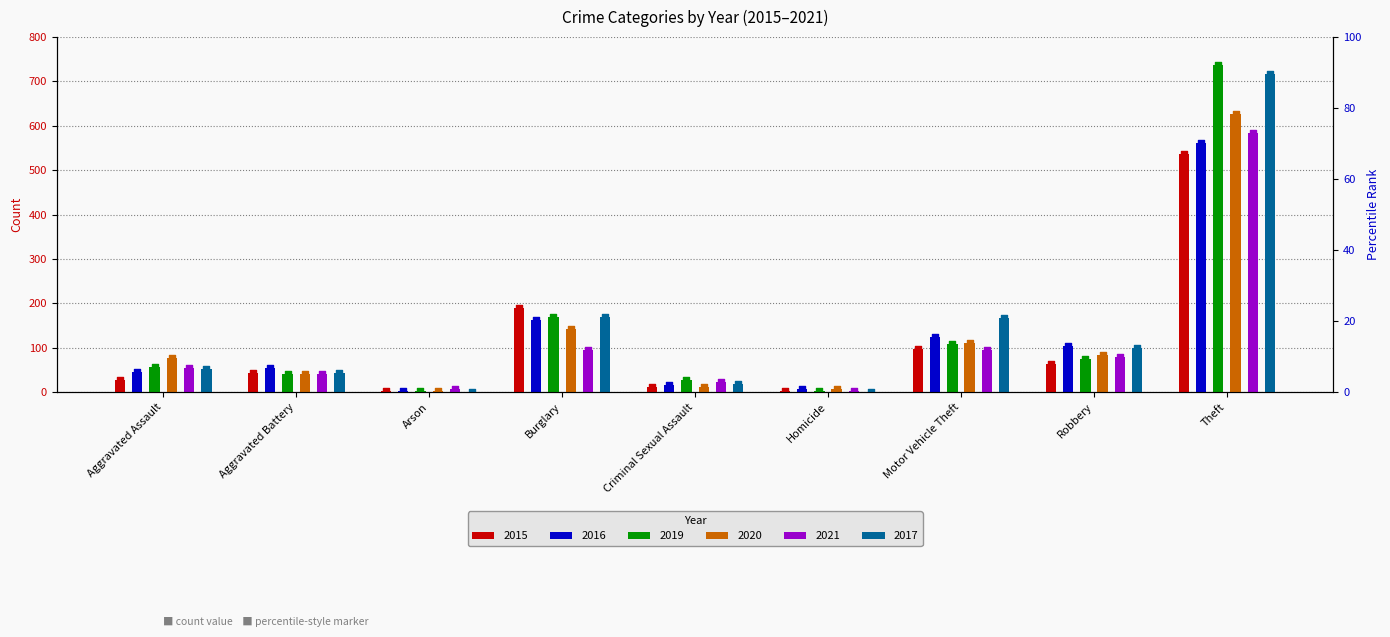

Is the value of 2015 at Criminal Sexual Assault greater than the value of 2019 at Theft?

No